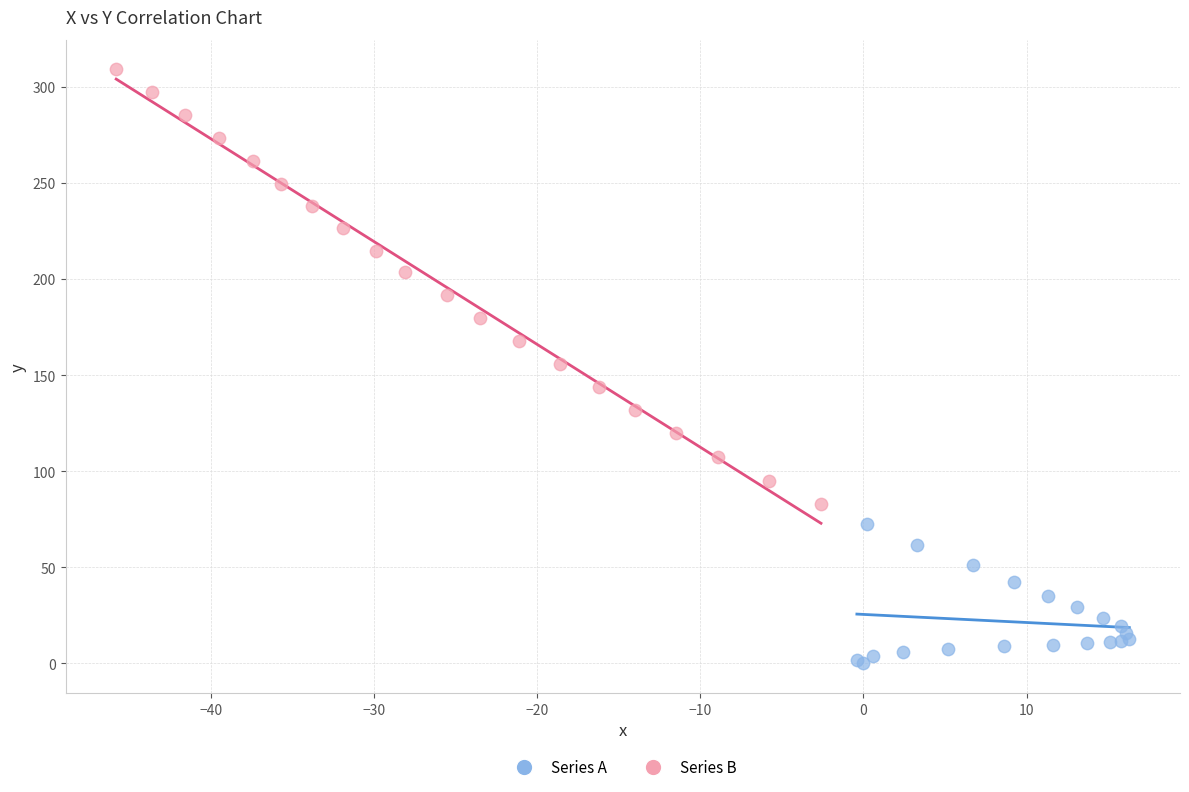

Which series has the largest Y range (max minus min)?

Series B